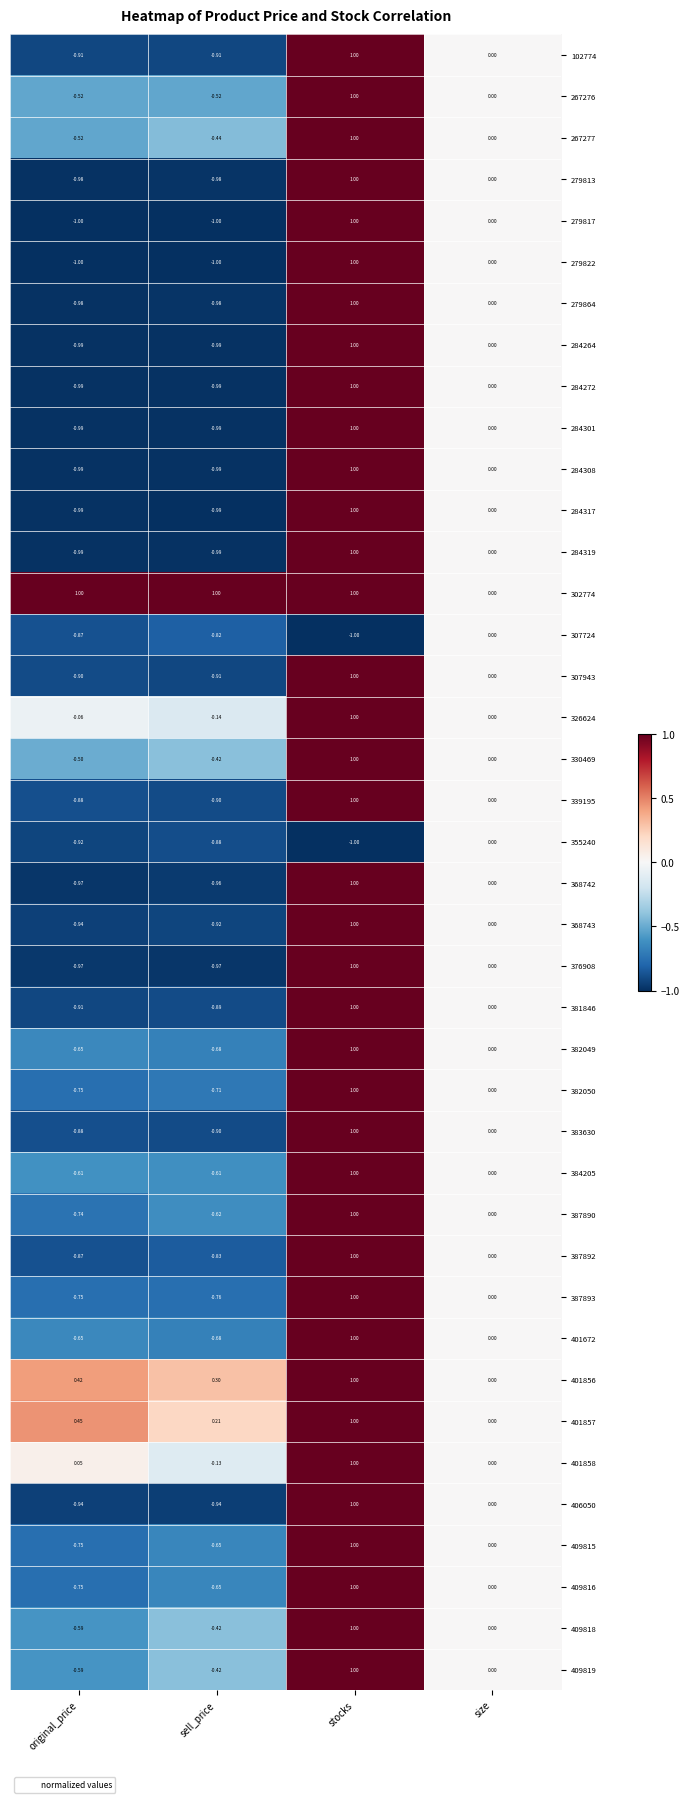

At which label does 330469 reach its peak?

stocks